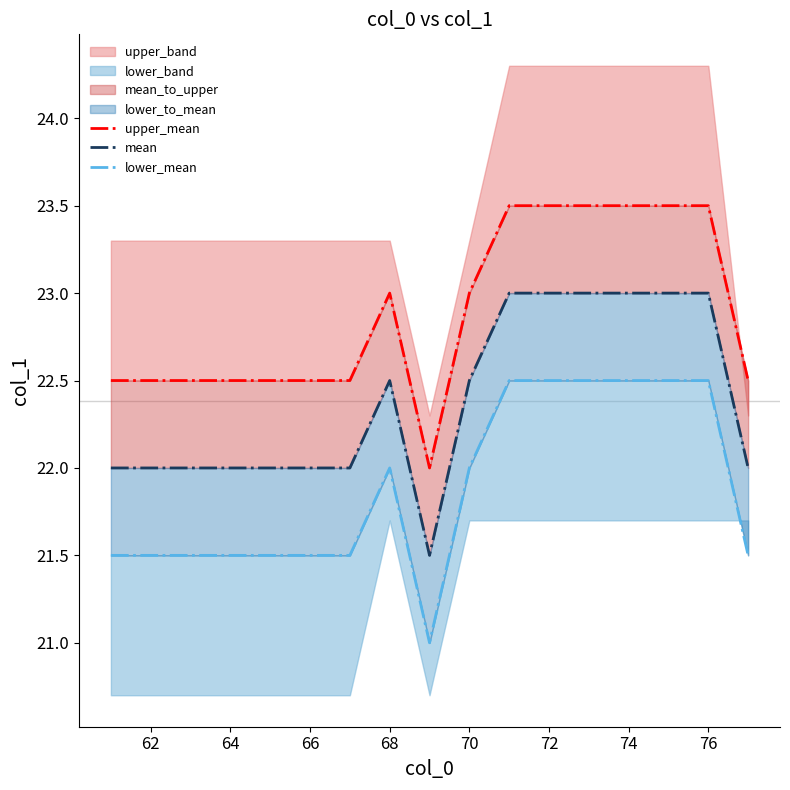

What position from the left is 72?

12